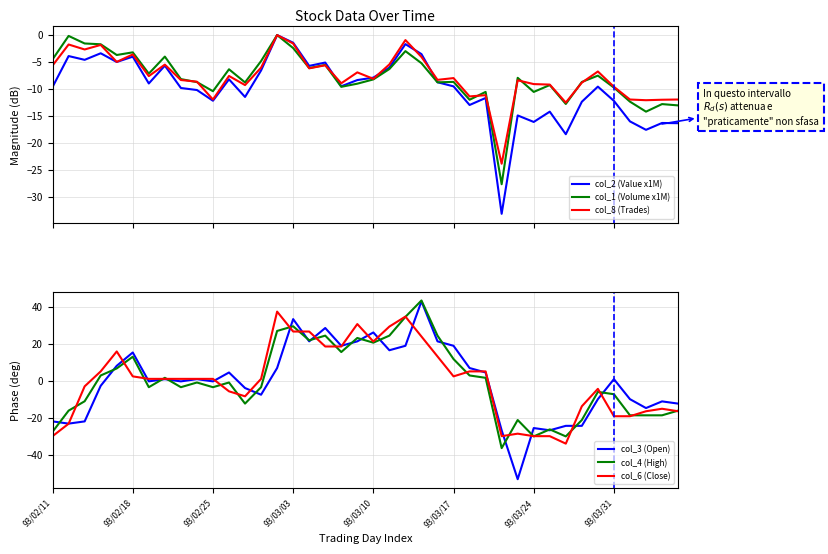

The col_6 (Close) series shows -19.0 at 93/03/24. True or false?

False